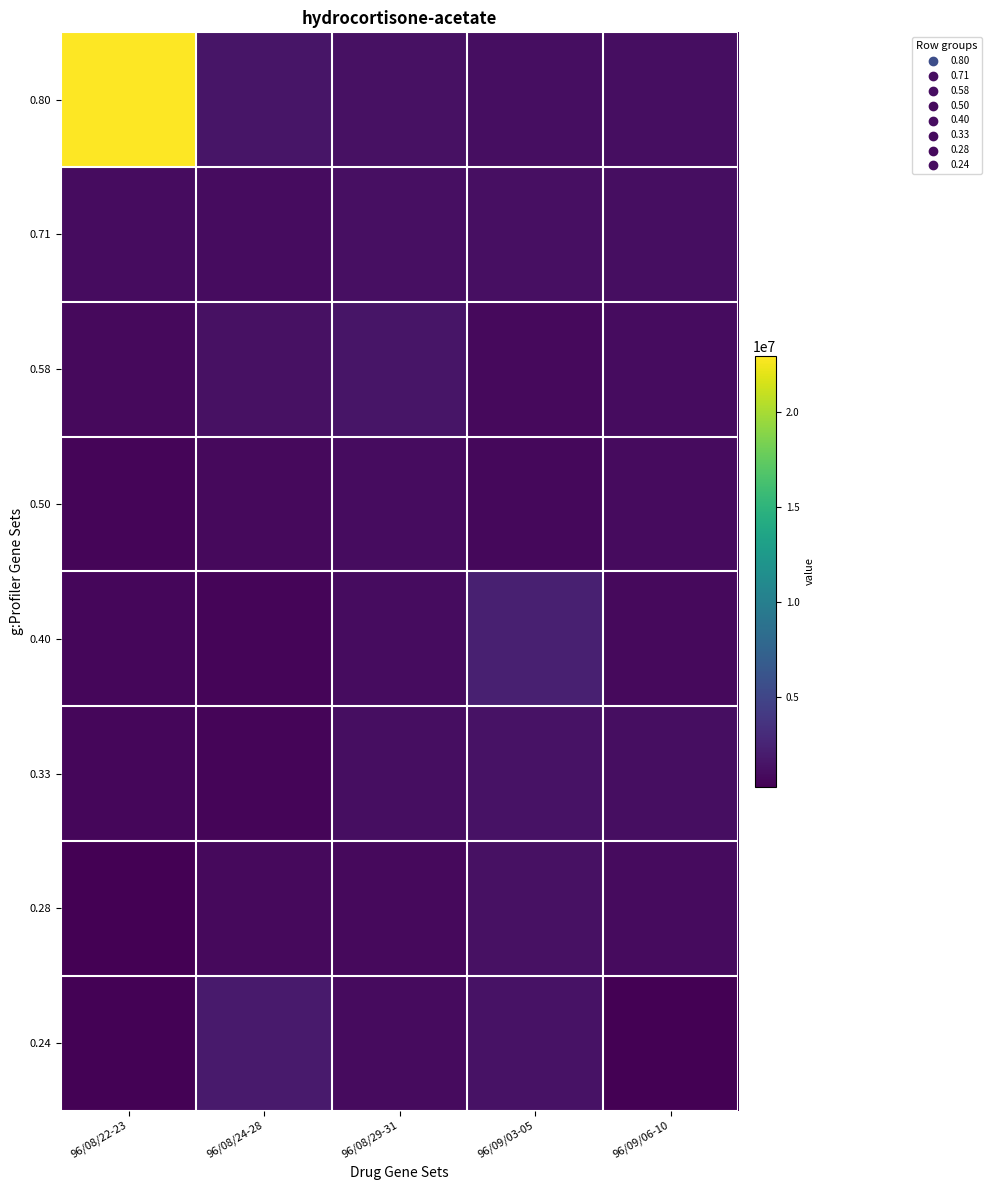

What is the difference between the highest and lowest values at 96/09/06-10?

875510